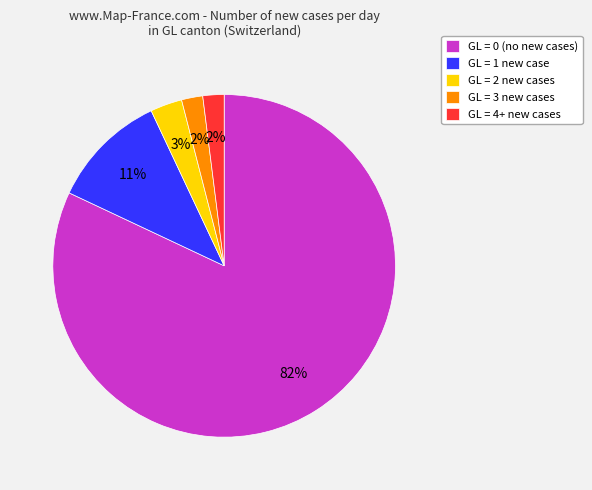

Which slice is the largest?

GL = 0 (no new cases)